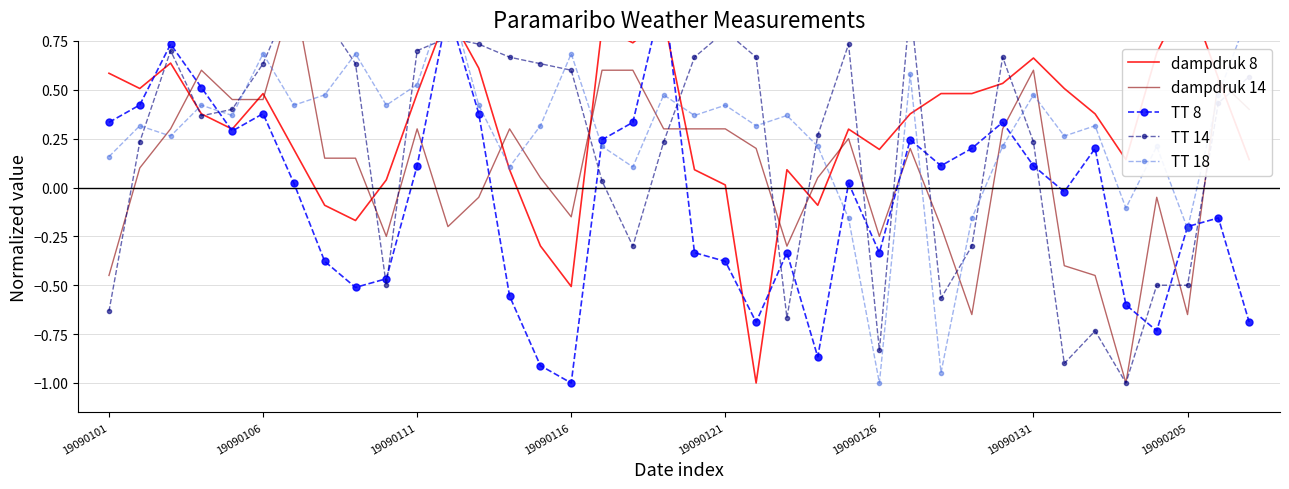

What is the value of the TT 8 point at the 17th from the left?

0.2